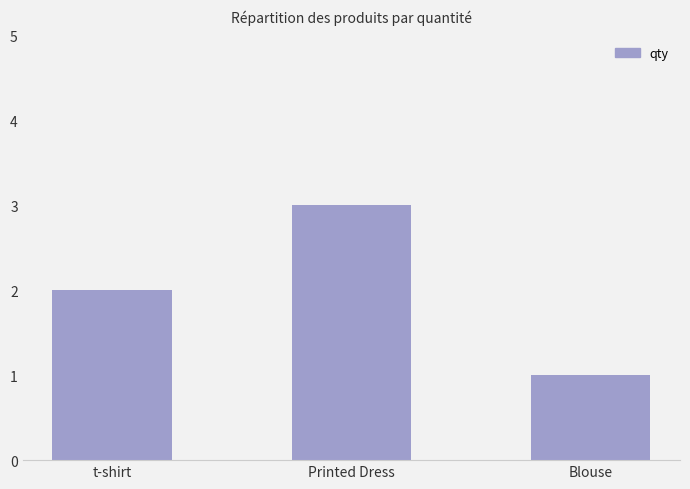

Reading left to right, what are all the values shown in this chart?

2	3	1